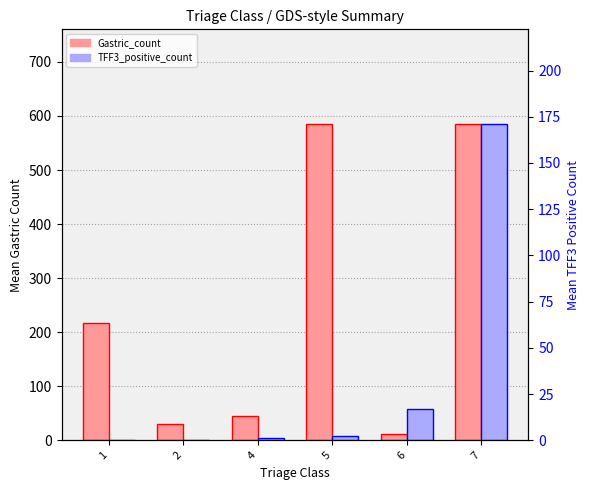

The value of TFF3_positive_count at 6 is 5.1. True or false?

False